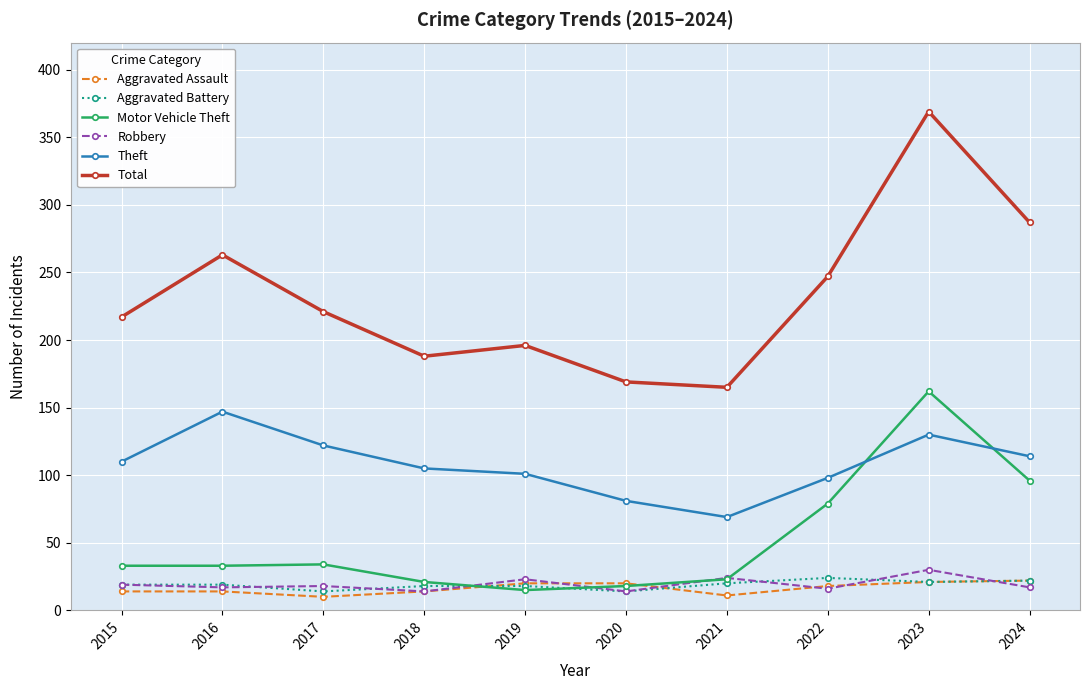

Is it true that Theft equals 65 at 2019?

False